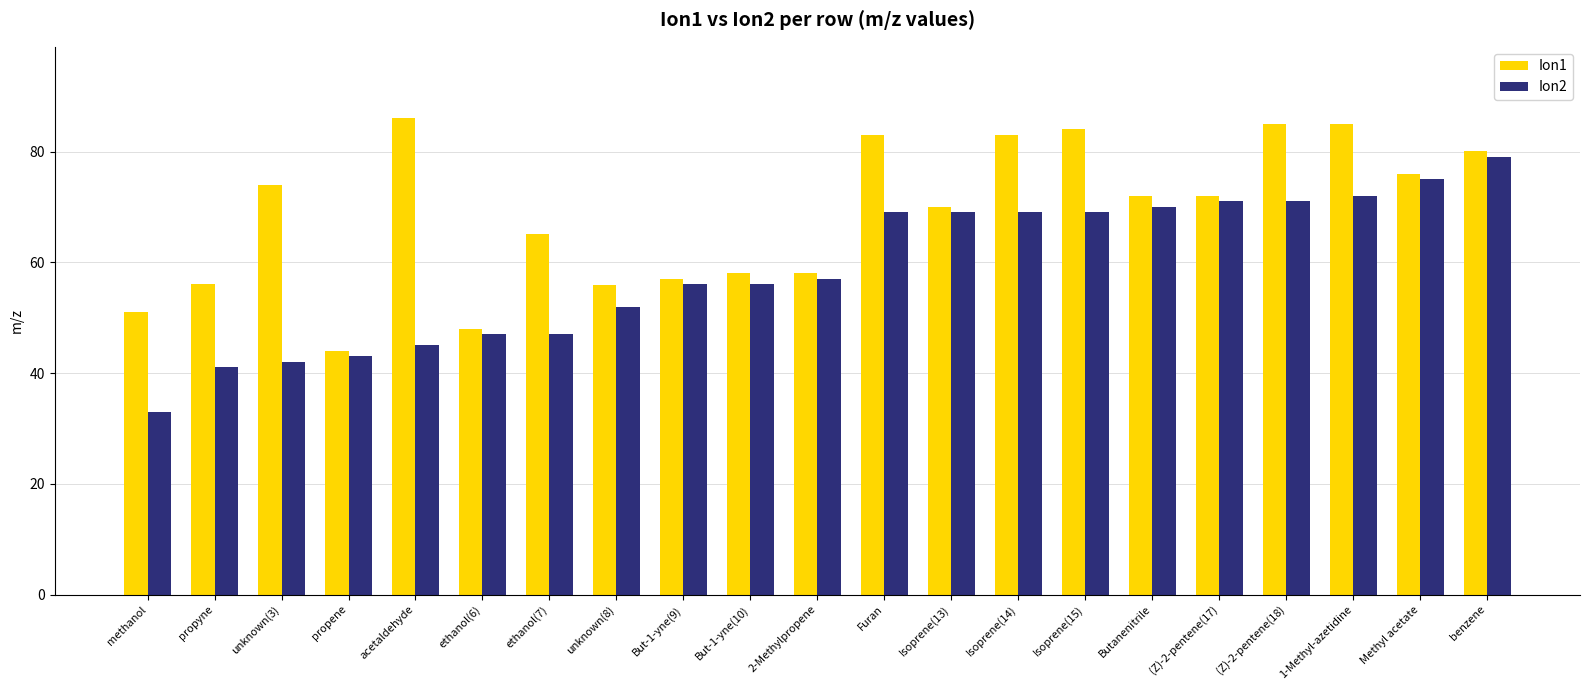

Which category has the highest value across all series?

acetaldehyde